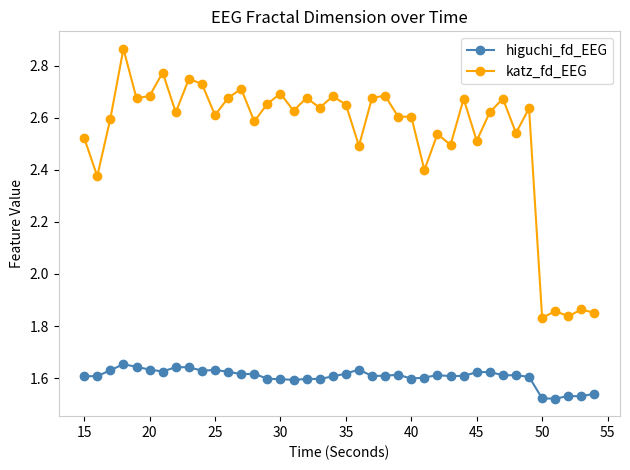

True or false: katz_fd_EEG and higuchi_fd_EEG cross at least once.

False